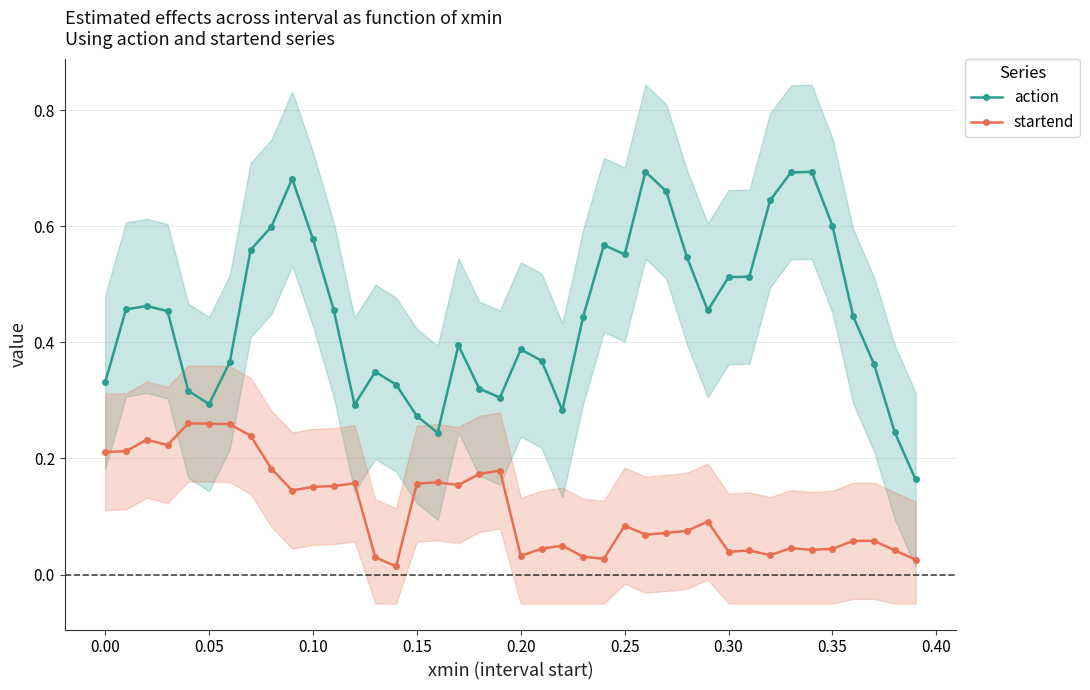

How many action values are between 0 and 1?

40